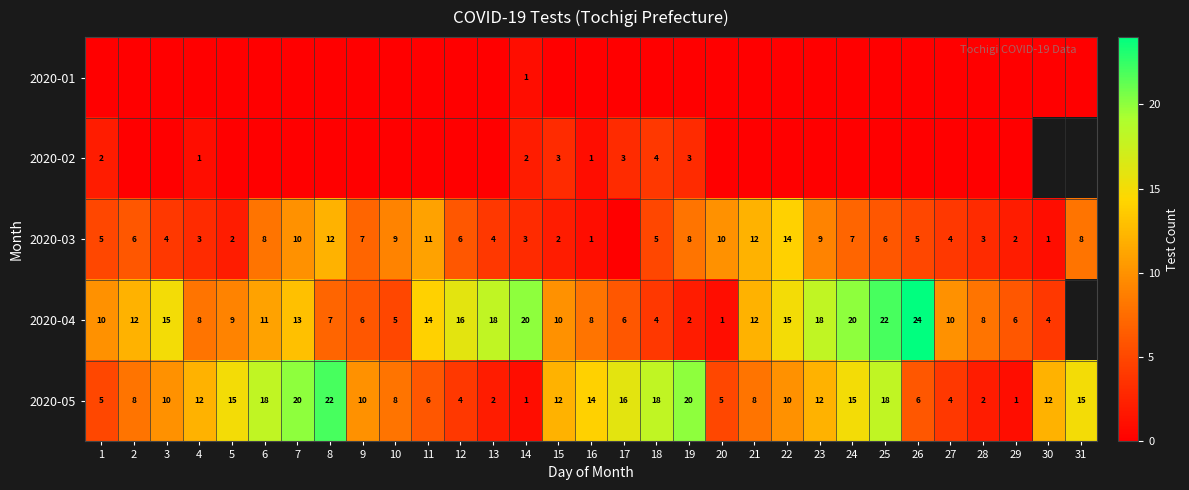

What is the maximum value for 2020-05?

22